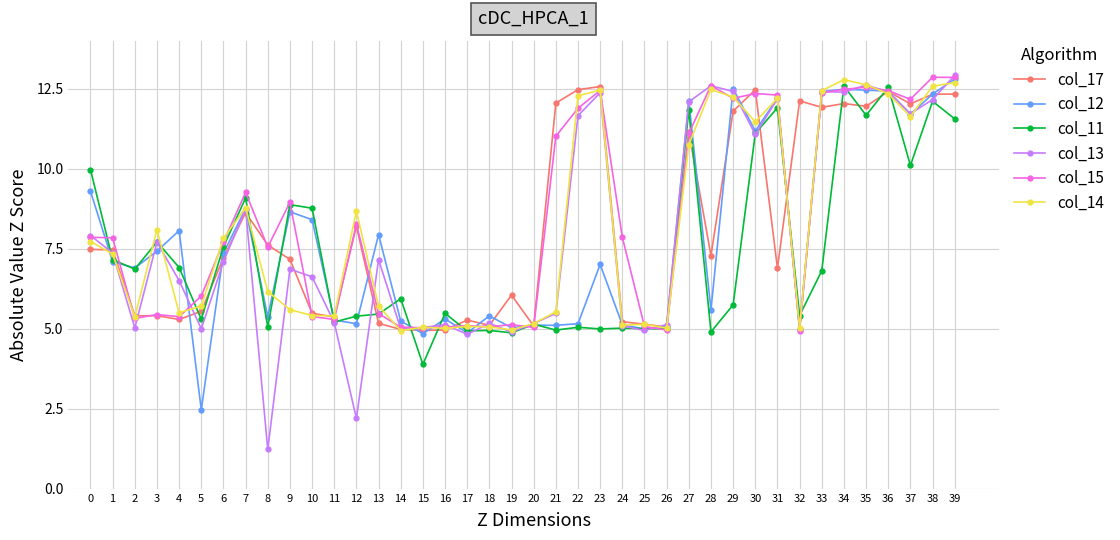

What is the sum of the col_13 values at 30 and 20?

16.2